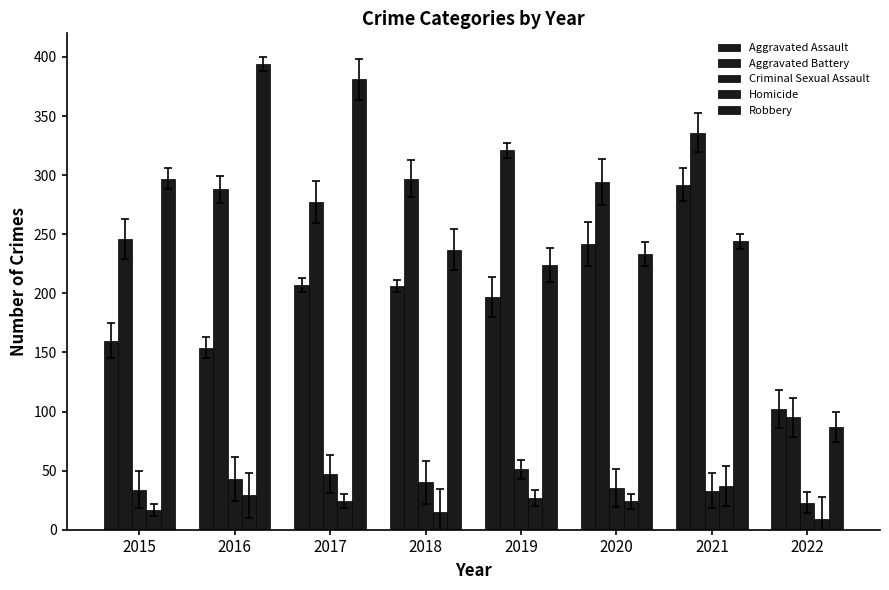

Reading left to right, list all the values displayed in this chart.

Aggravated Assault: 2015=160	2016=154	2017=207	2018=206	2019=197	2020=242	2021=292	2022=102
Aggravated Battery: 2015=246	2016=288	2017=277	2018=297	2019=321	2020=294	2021=336	2022=95
Criminal Sexual Assault: 2015=34	2016=43	2017=47	2018=40	2019=51	2020=35	2021=33	2022=23
Homicide: 2015=17	2016=29	2017=24	2018=15	2019=27	2020=24	2021=37	2022=9
Robbery: 2015=297	2016=394	2017=381	2018=237	2019=224	2020=233	2021=244	2022=87